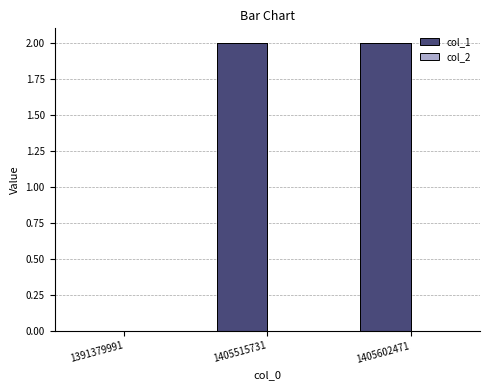

Are the bars grouped side by side (vs. stacked)?

Yes